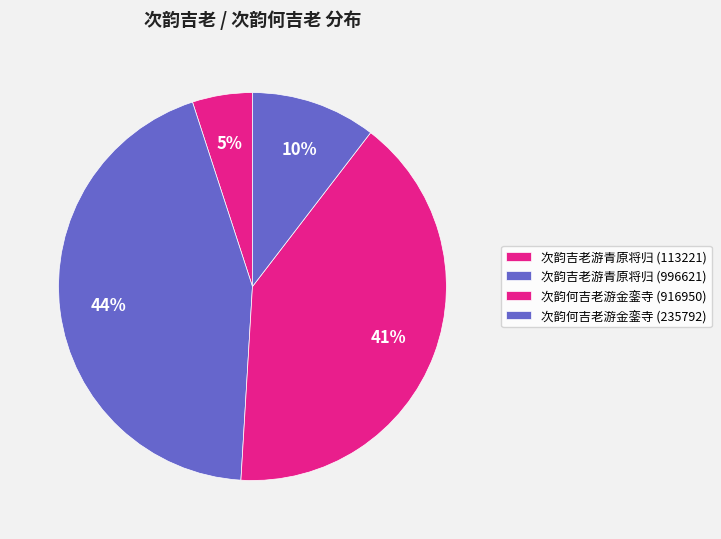

Does any single category account for the majority?

No